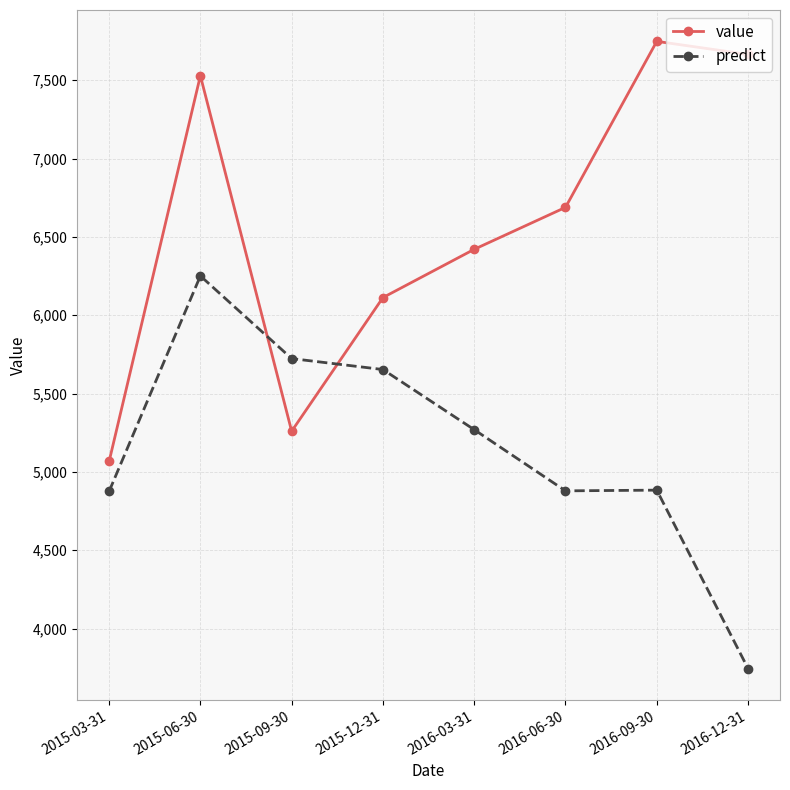

True or false: predict has more than 0 points higher than both neighbors.

True